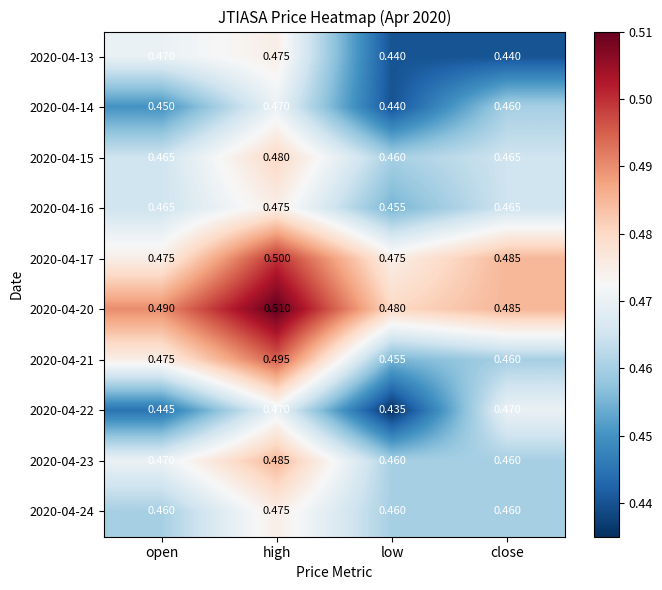

Where is 2020-04-21 nearest to the value 0?

low